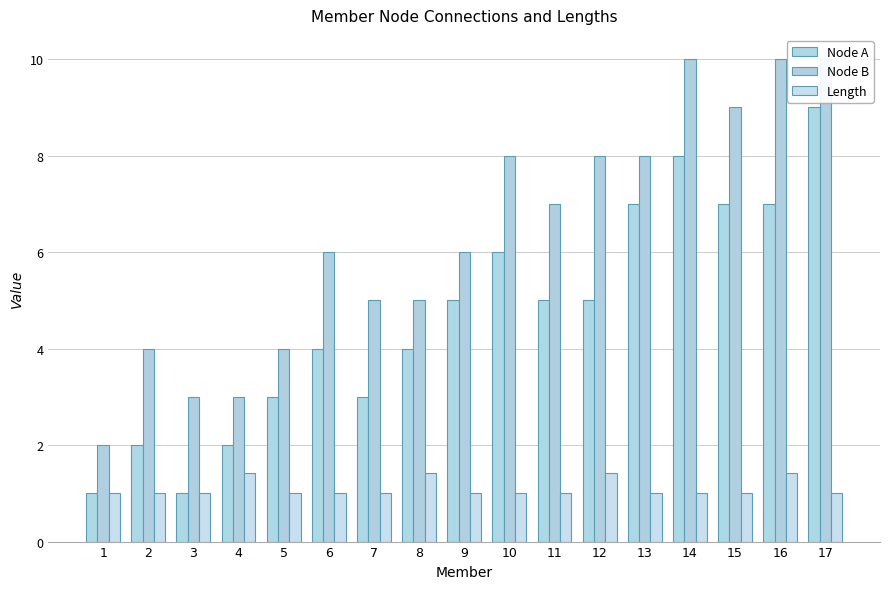

What are all the series names shown in the legend?

Node A, Node B, Length